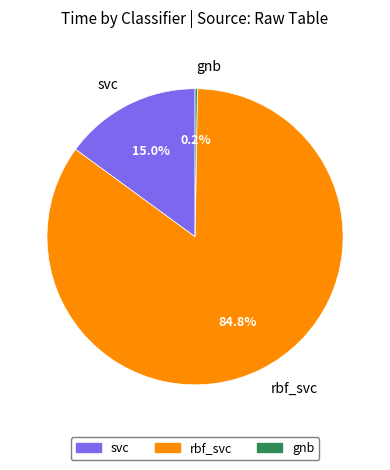

Between rbf_svc and svc, which is larger?

rbf_svc